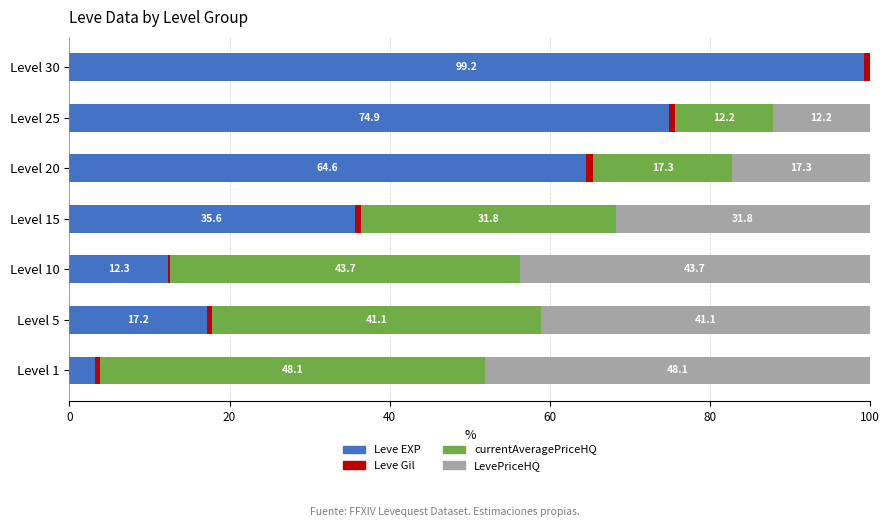

Where is Leve EXP nearest to the value 51?

Level 20